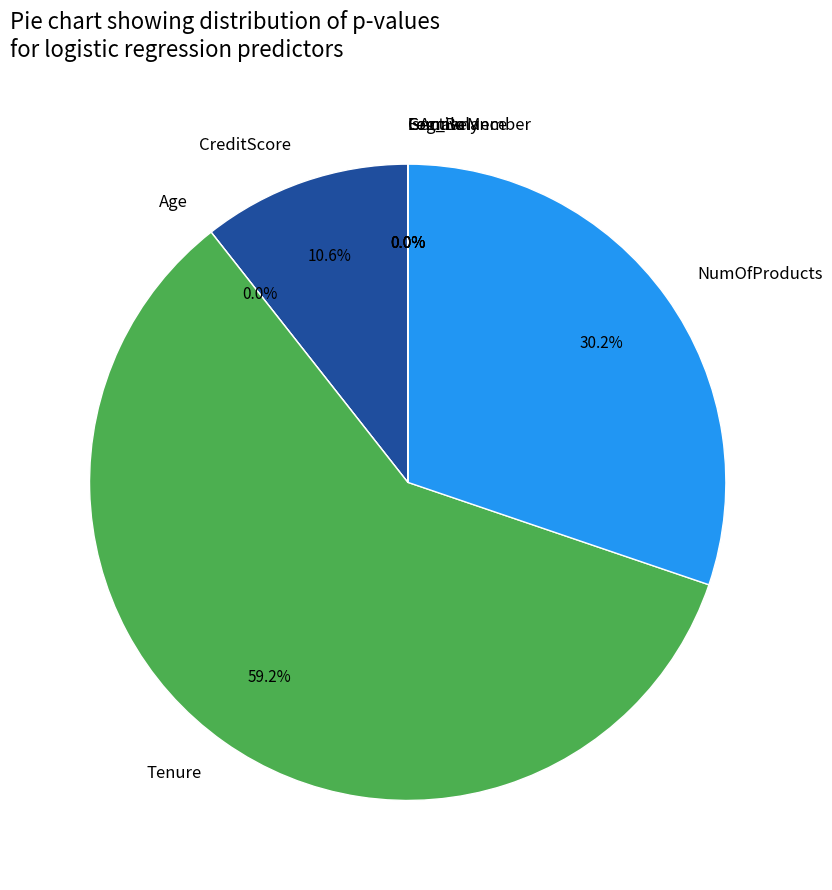

The Female slice represents 0% of the pie. True or false?

True